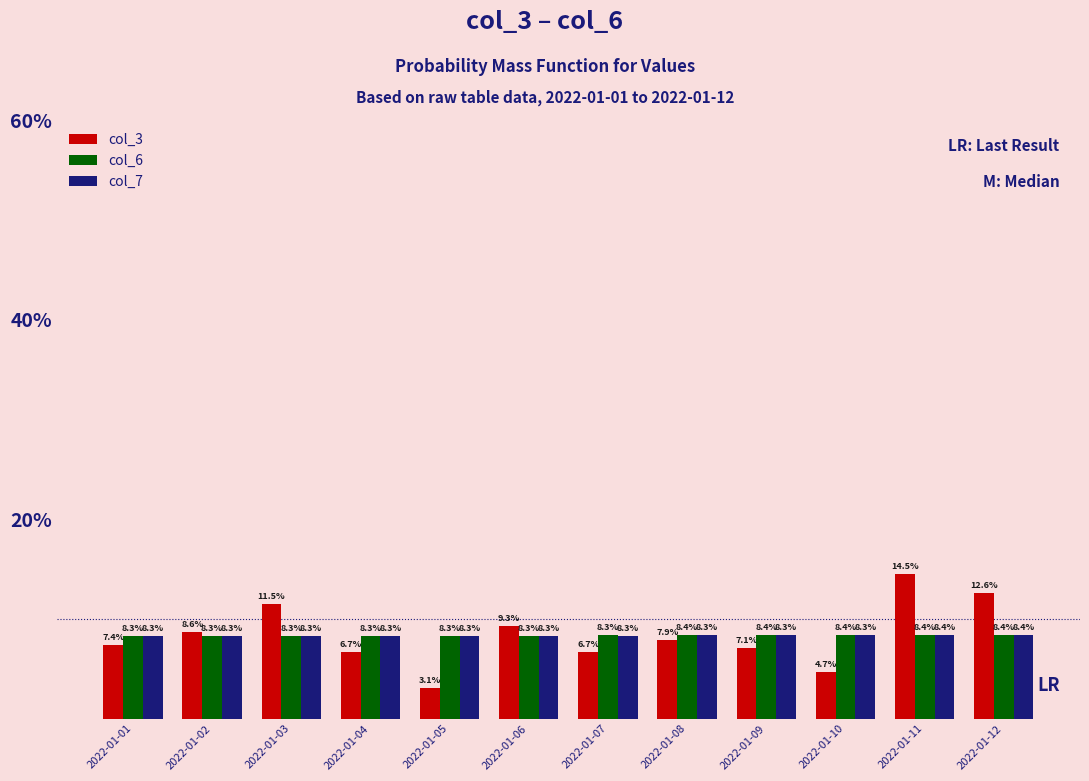

Reading left to right, list all the values displayed in this chart.

col_3: 7.4	8.6	11.5	6.7	3.1	9.3	6.7	7.9	7.1	4.7	14.5	12.6
col_6: 8.3	8.3	8.3	8.3	8.3	8.3	8.3	8.4	8.4	8.4	8.4	8.4
col_7: 8.3	8.3	8.3	8.3	8.3	8.3	8.3	8.3	8.3	8.3	8.4	8.4